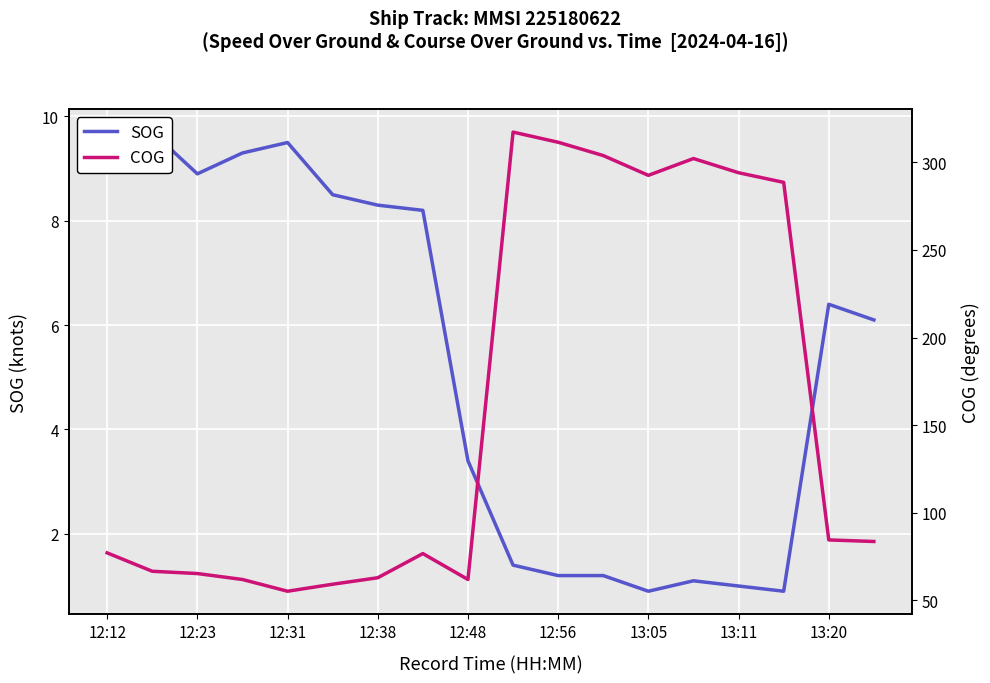

True or false: SOG and COG intersect in this chart.

False